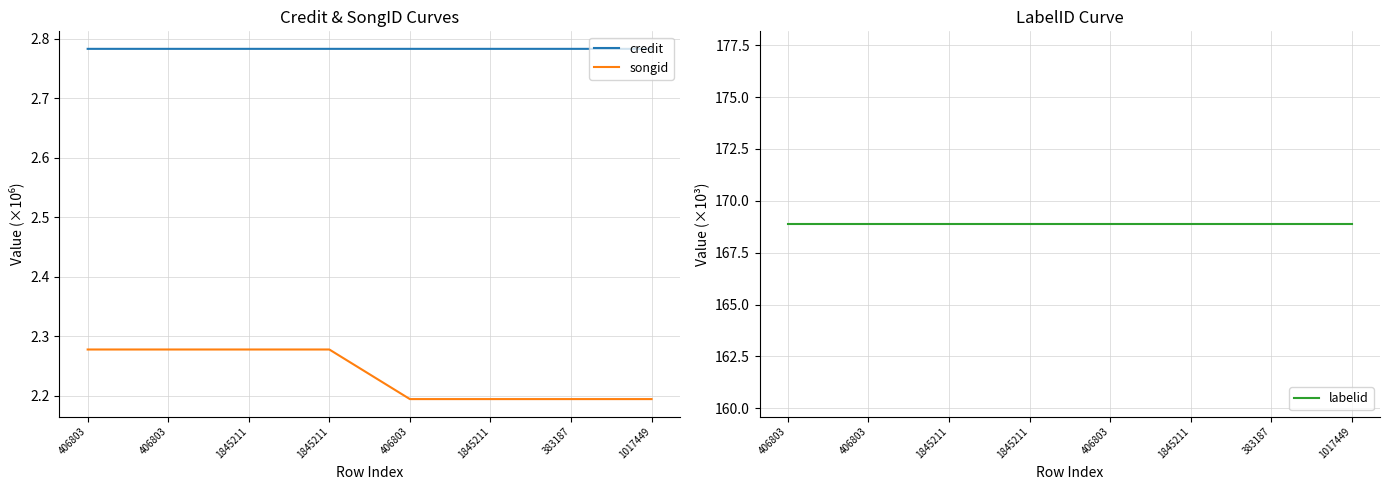

What is the total value across all series at 406803?

173.9